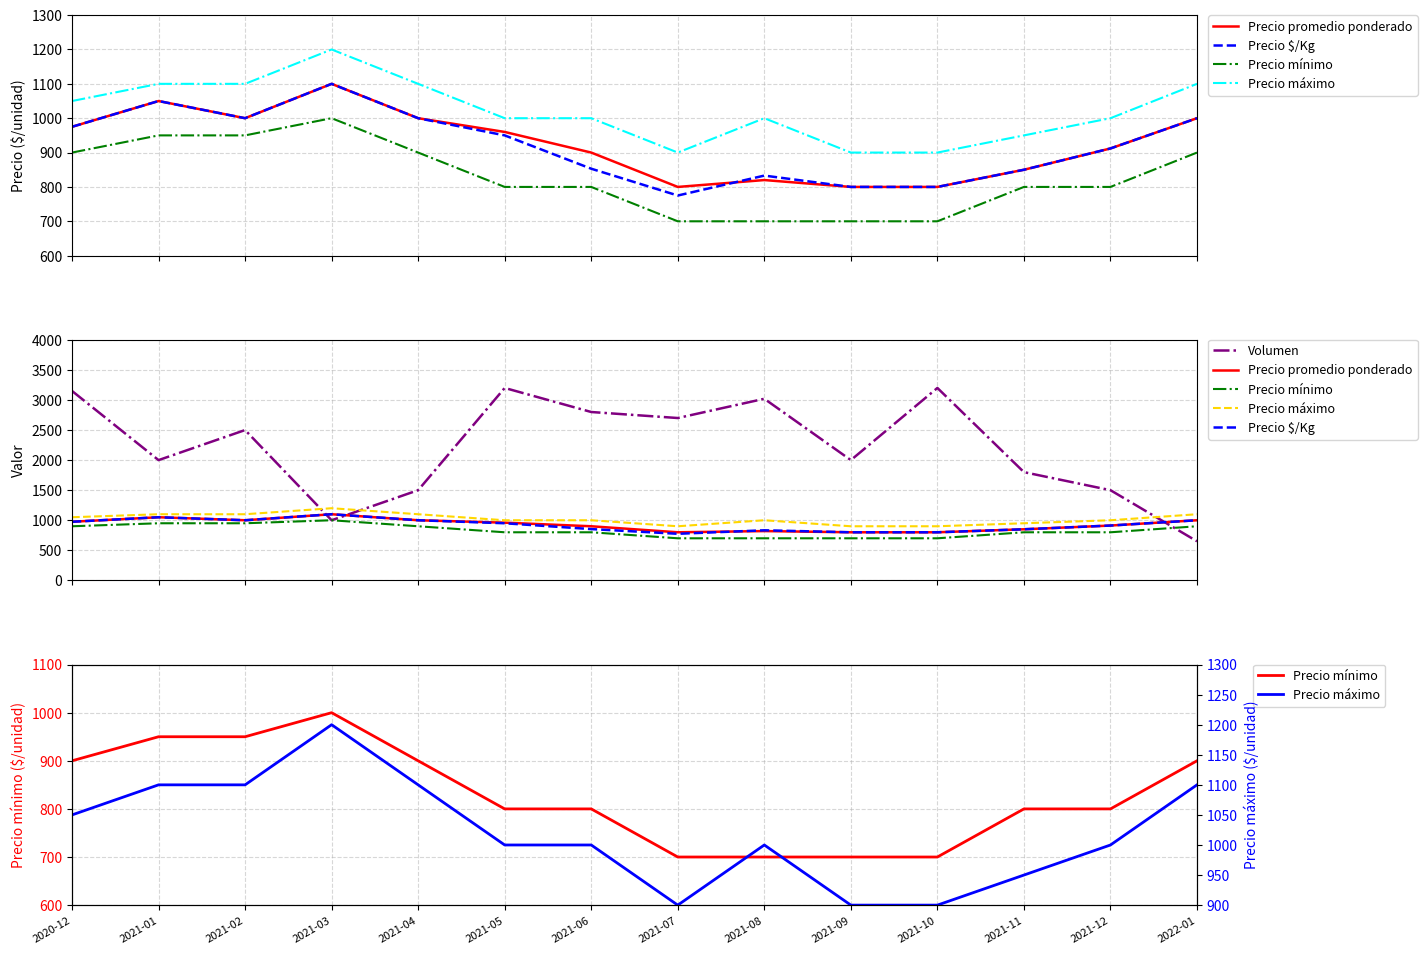

How many data points in Precio máximo are less than 1000?

4